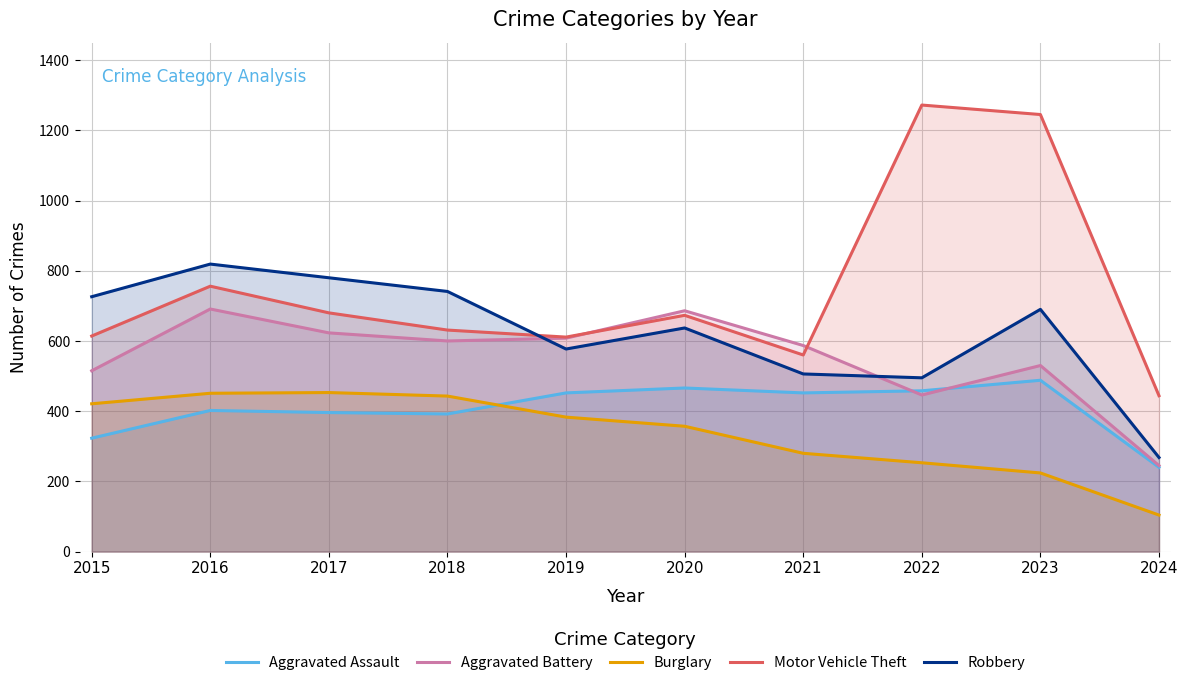

What is the approximate value of Aggravated Battery at 2018, to the nearest 50?

600